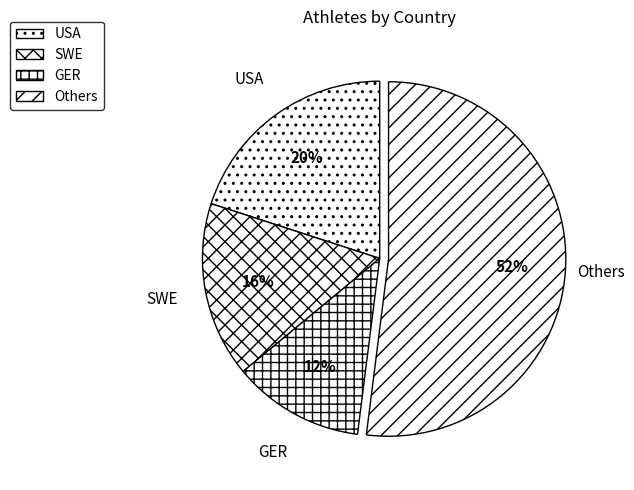

The Others slice represents 66% of the pie. True or false?

False